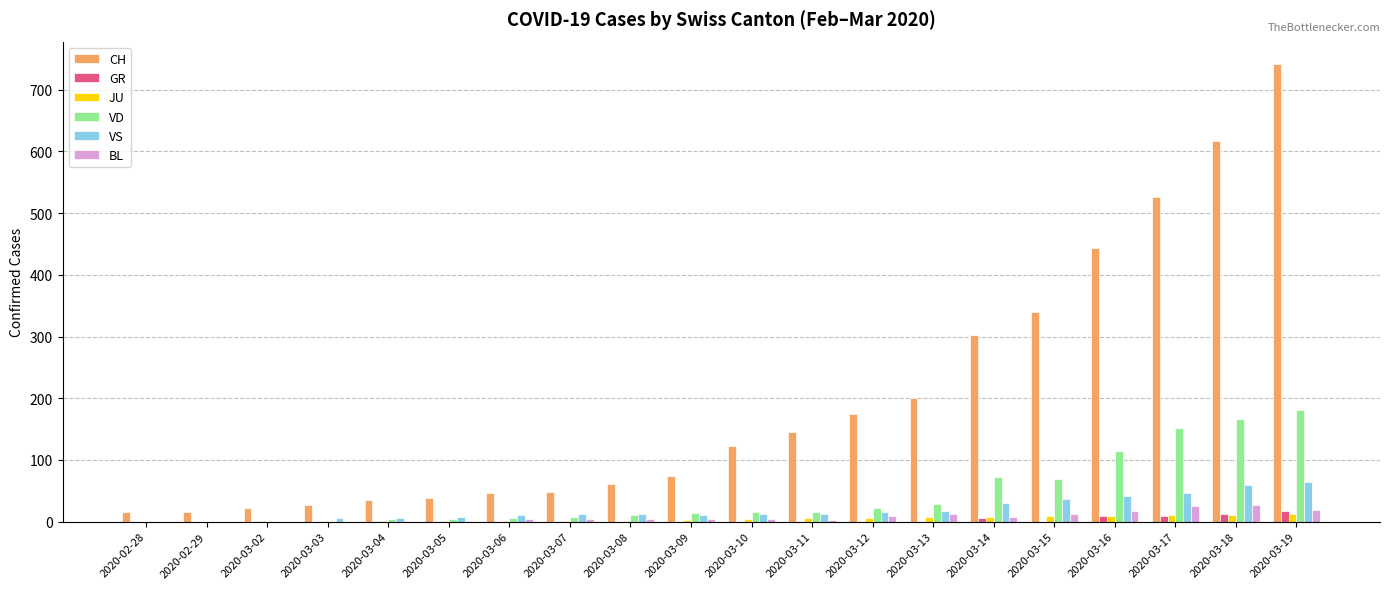

What is the maximum value shown in the chart?

741